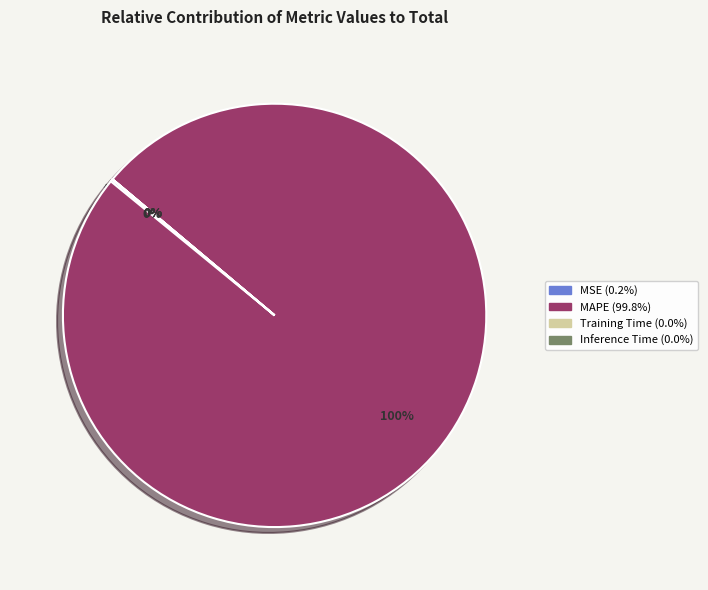

True or false: MAPE accounts for 87% of the total.

False